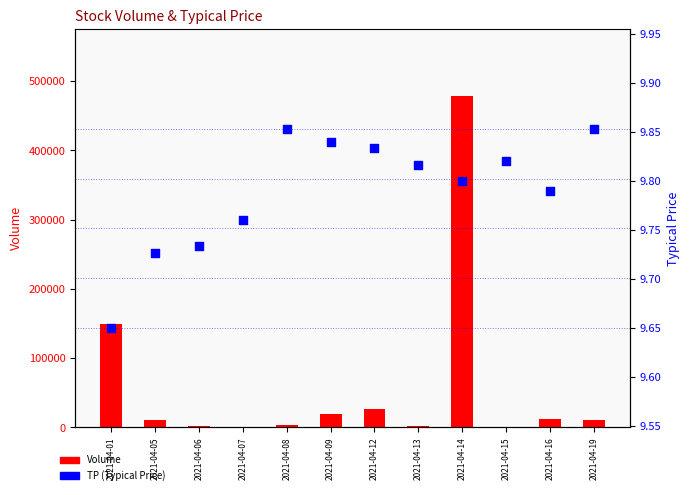

What is the total value across all series at 2021-04-16?

12009.8